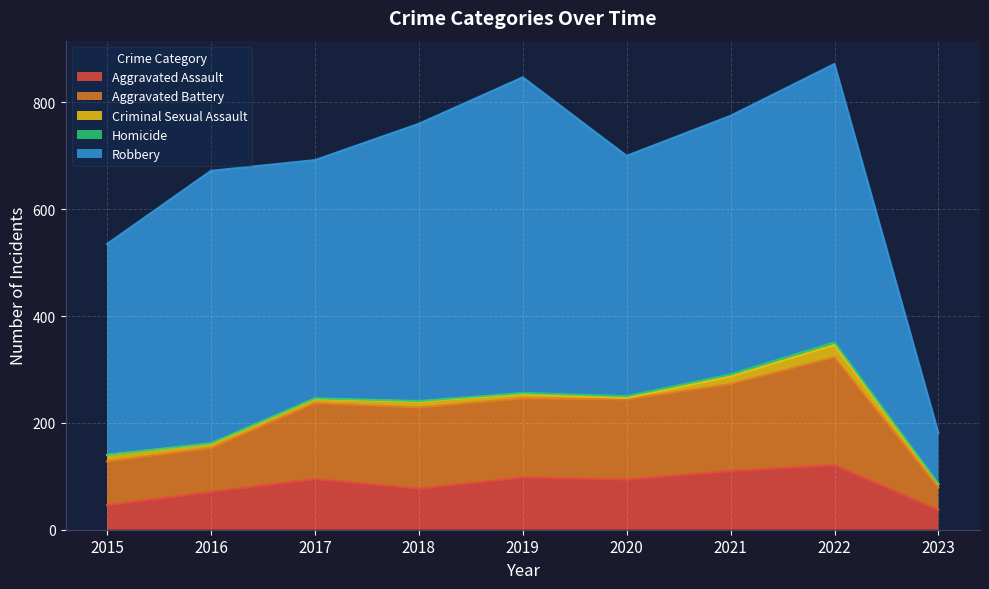

True or false: Aggravated Battery and Robbery cross at least once.

False